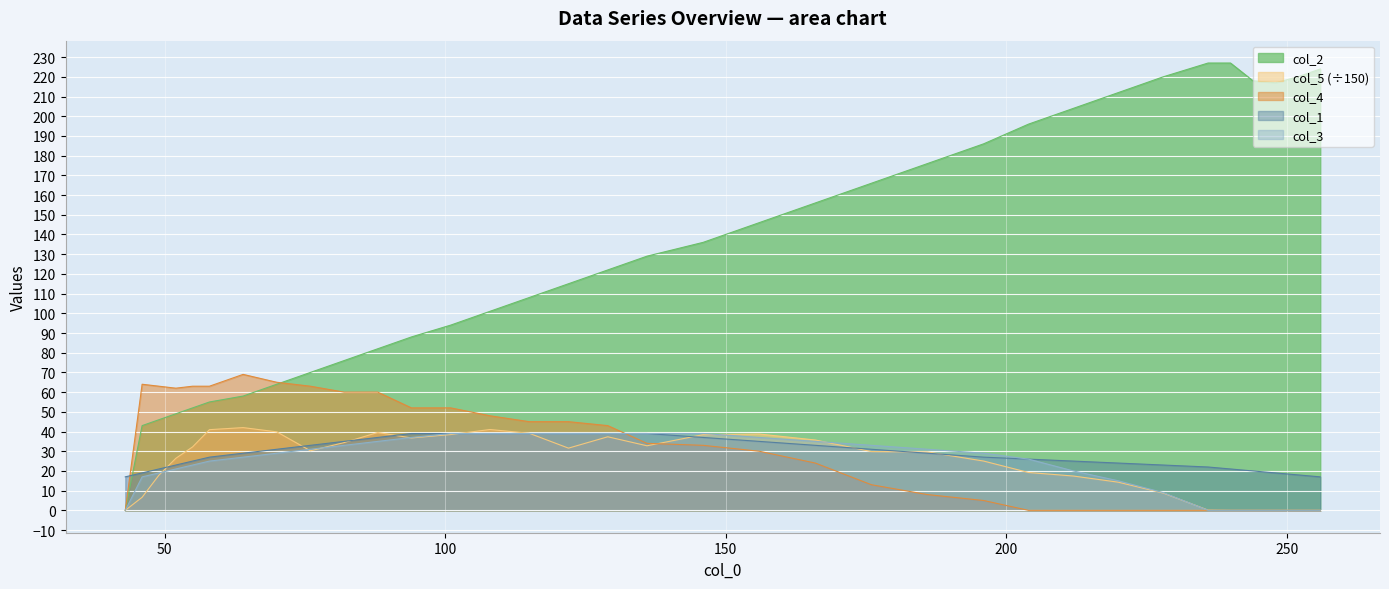

What is the difference between the second highest and minimum values in the col_4 series?

65.0